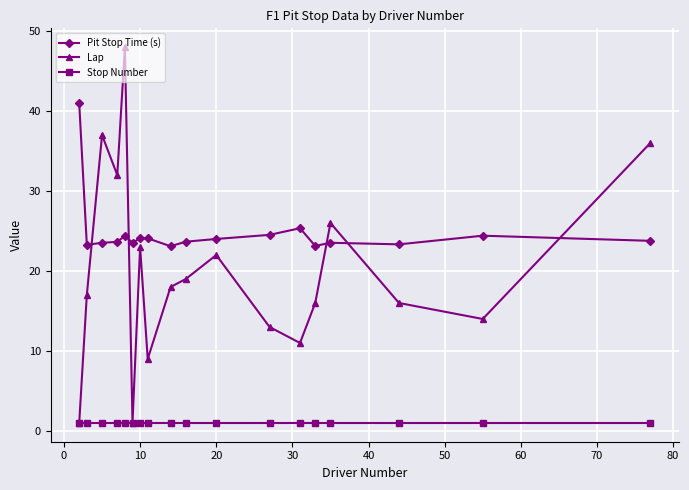

Which series has the widest spread of values?

Lap